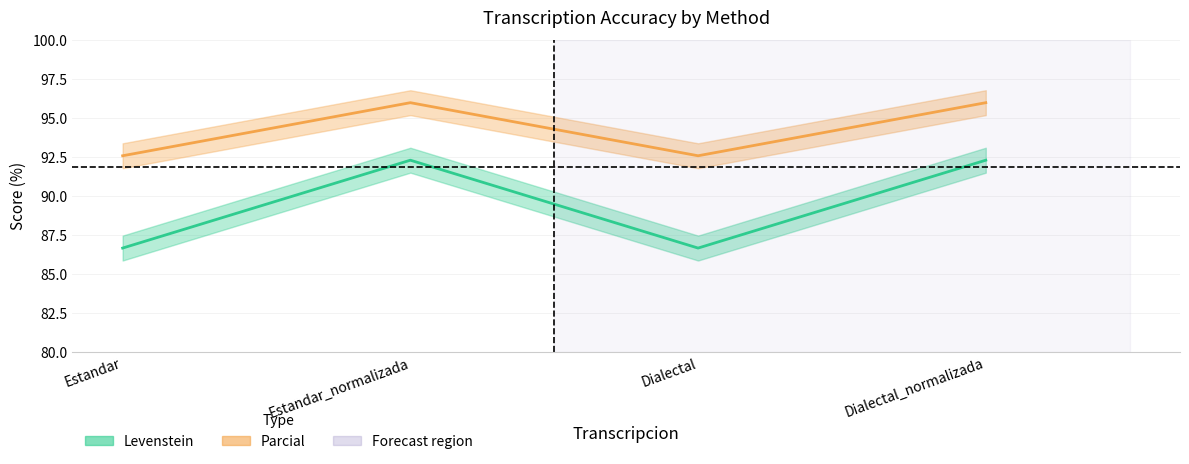

Where is the first local maximum for Levenstein?

Estandar_normalizada